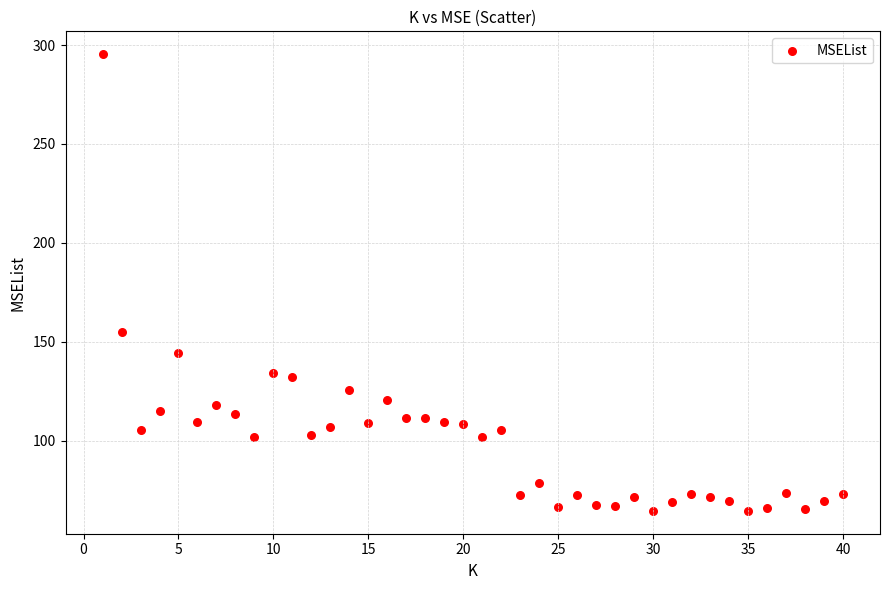

What is the range of X values (max minus min)?

39.0